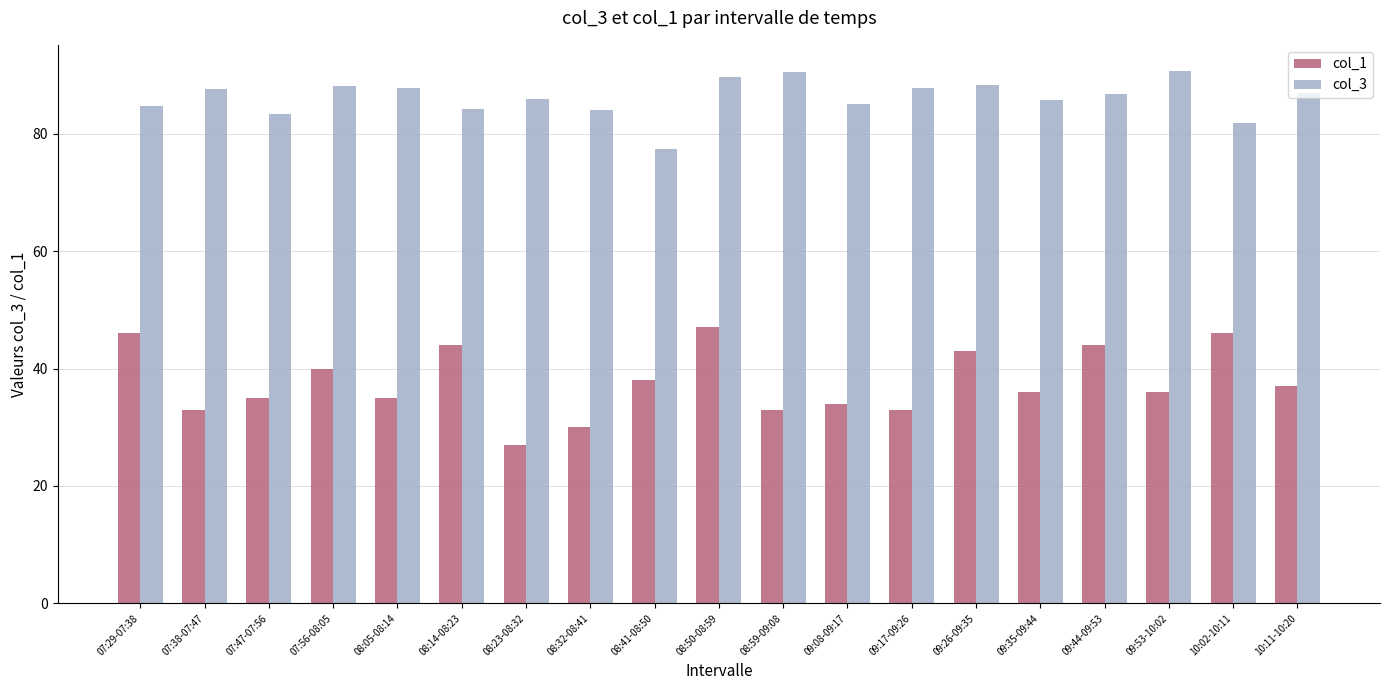

Which label corresponds to the smallest value in the chart?

08:23-08:32